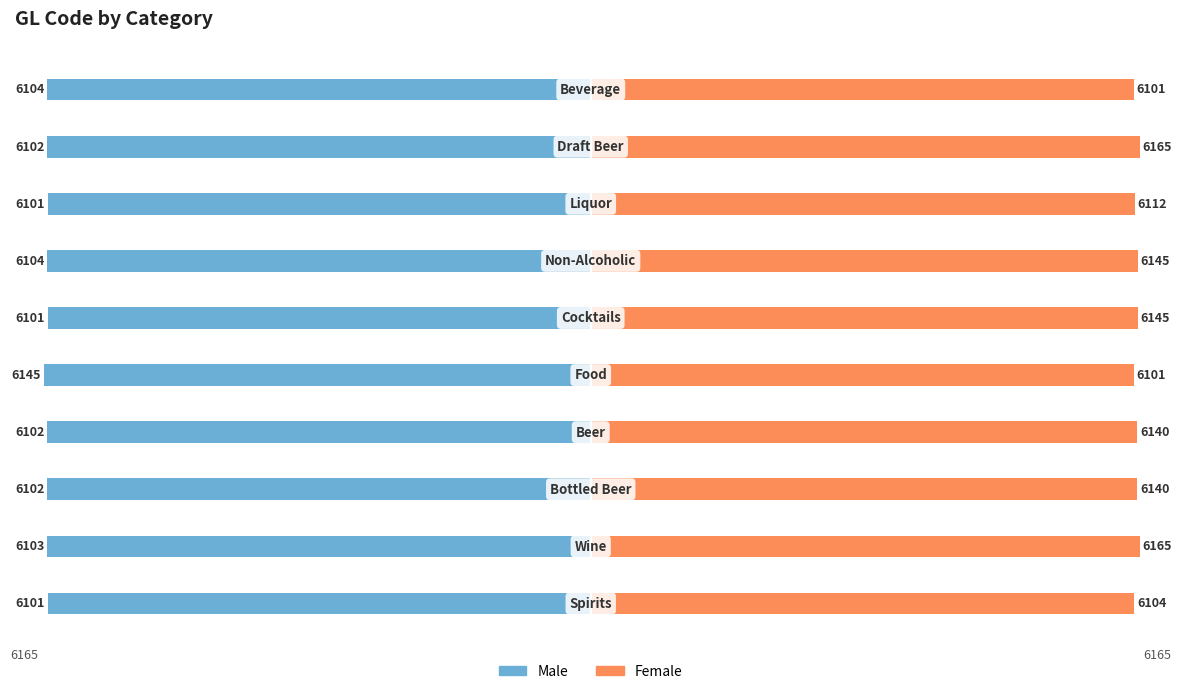

What is the difference between the Female values at 8 and 7?

53